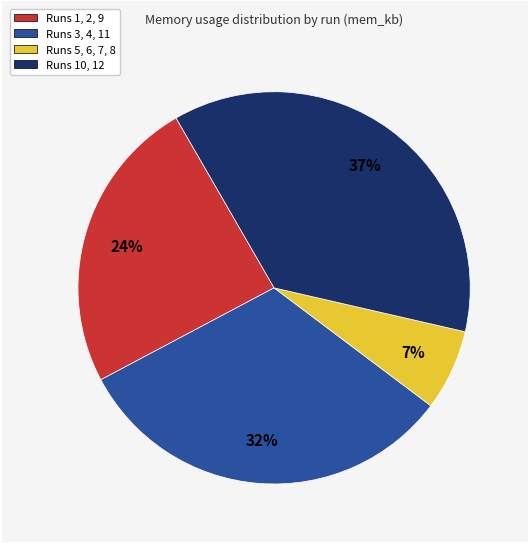

Rank the categories by value from highest to lowest.

Runs 10, 12, Runs 3, 4, 11, Runs 1, 2, 9, Runs 5, 6, 7, 8